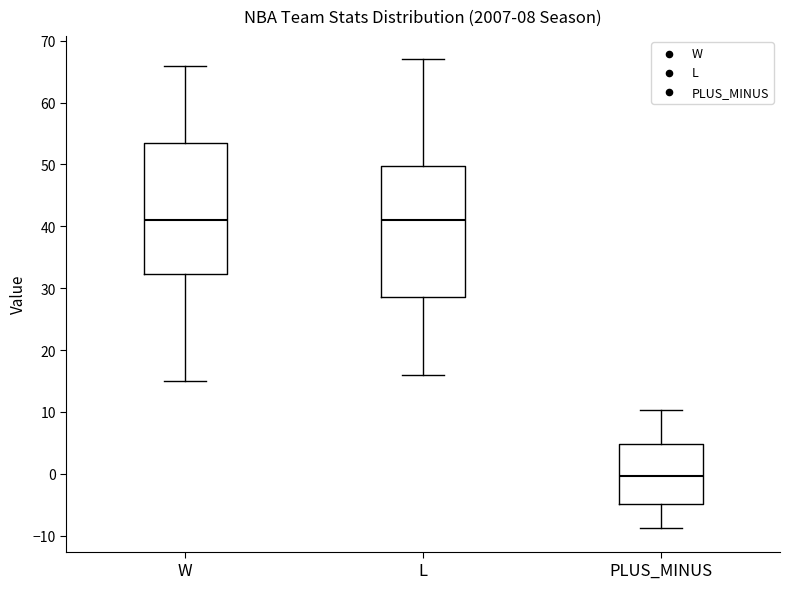

Reading left to right, read every box against the y-axis: the position of its median line, the range the box covers, and the ends of its whiskers. The values are not printed on the chart, so give them approximately, as read against the axis.

W: median 41, box 32 to 54, whiskers 15 to 66
L: median 41, box 29 to 50, whiskers 16 to 67
PLUS_MINUS: median 0, box -5 to 5, whiskers -9 to 10